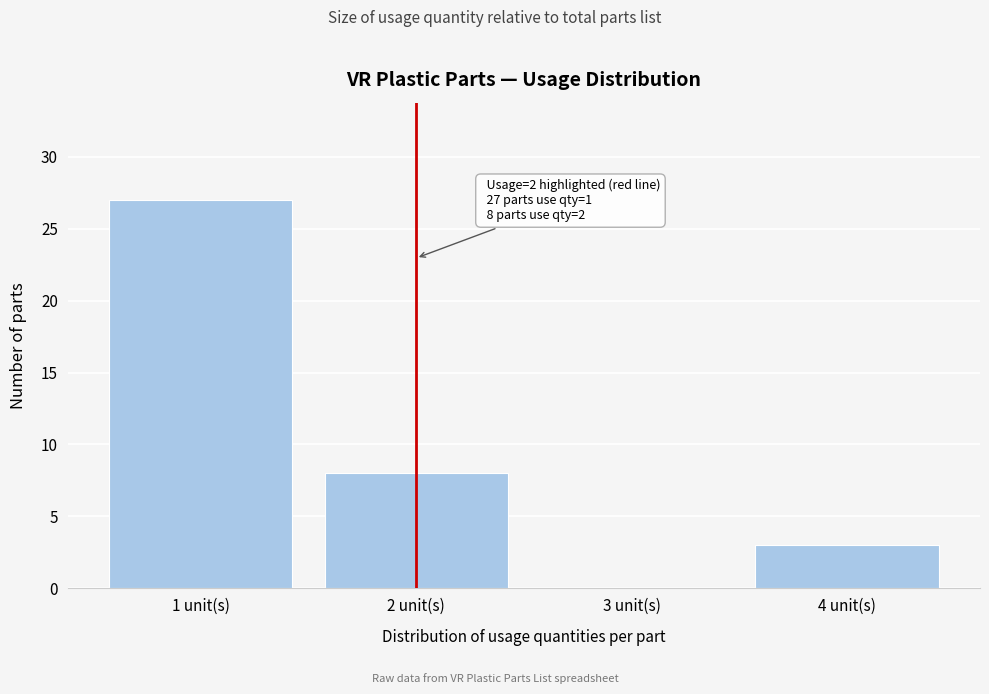

Reading right to left, what are all the values shown in this chart?

4 unit(s)=3	3 unit(s)=0	2 unit(s)=8	1 unit(s)=27